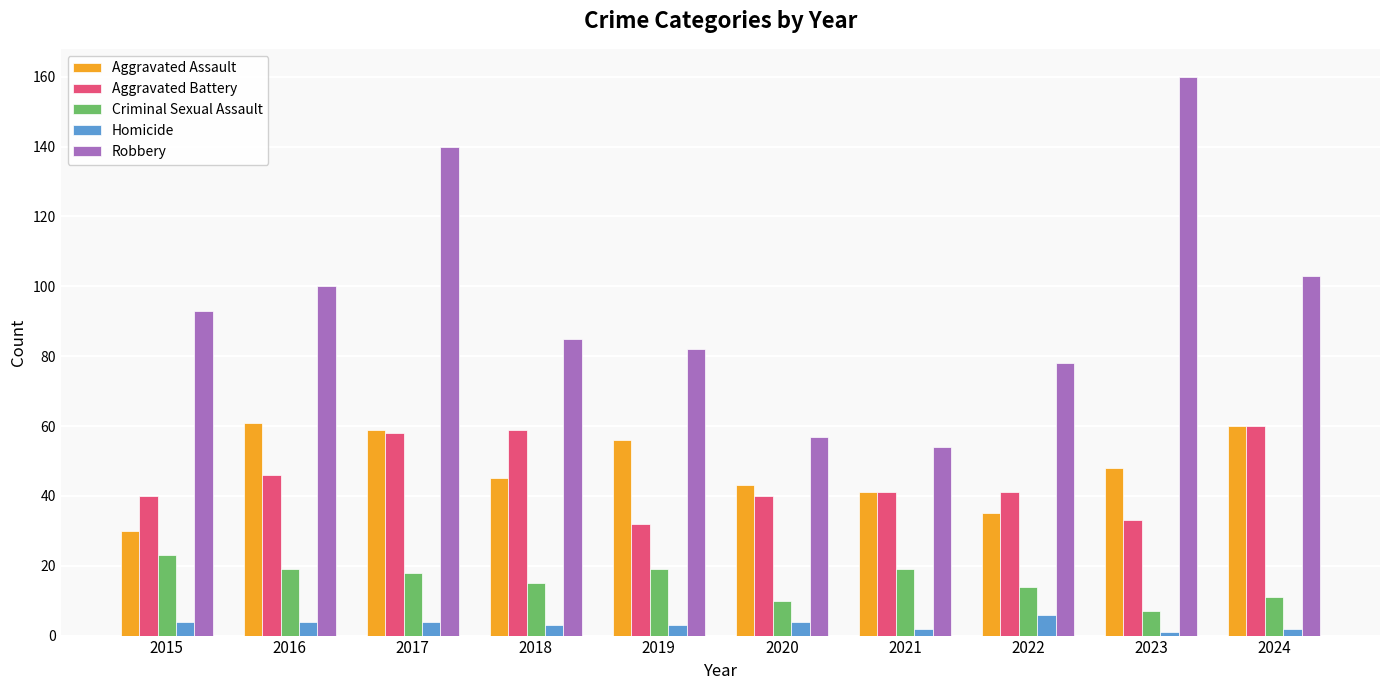

Does the chart contain stacked bars?

No